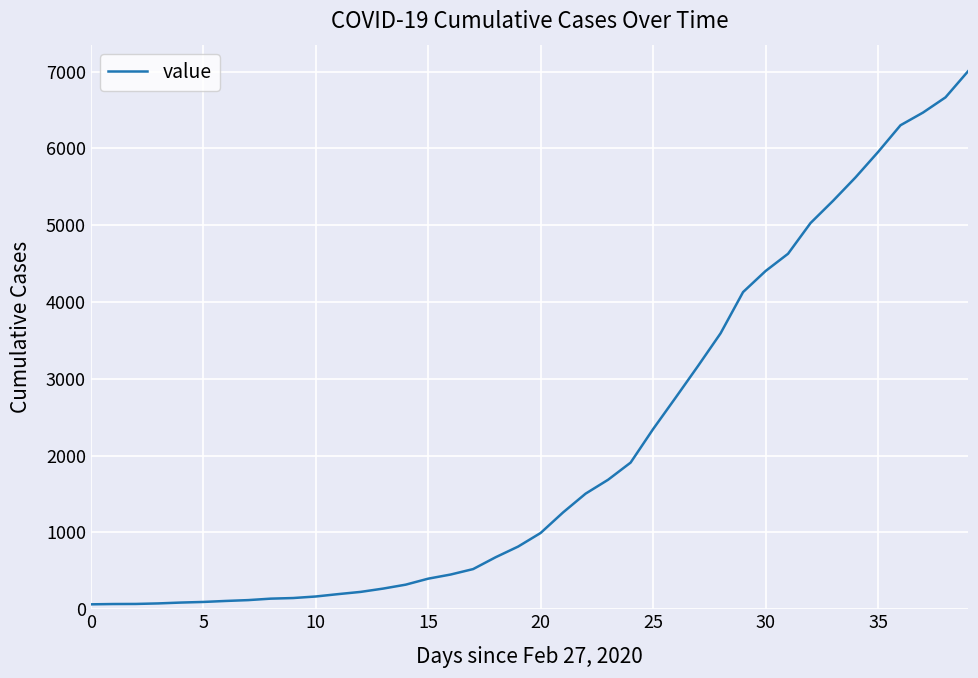

What is the difference between the maximum and minimum values?

6939